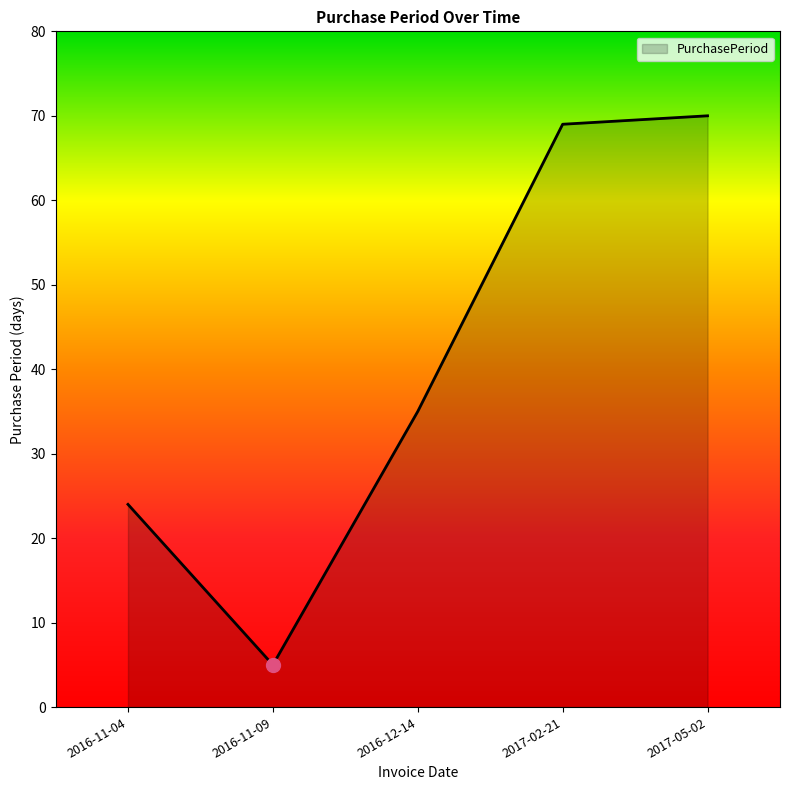

True or false: there are more than 2 points higher than both neighbors.

False